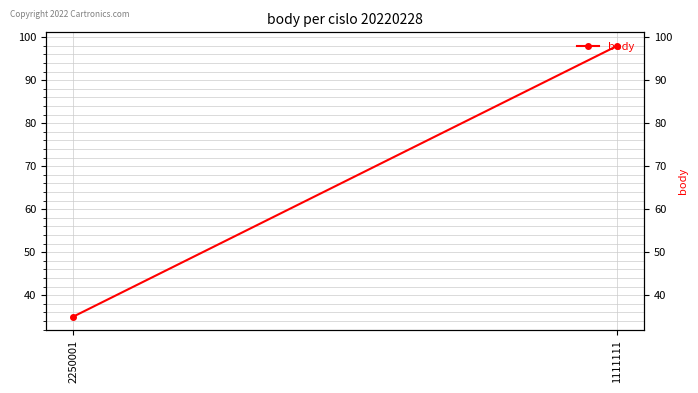

Reading right to left, list all the values displayed in this chart.

1111111=98	2250001=35